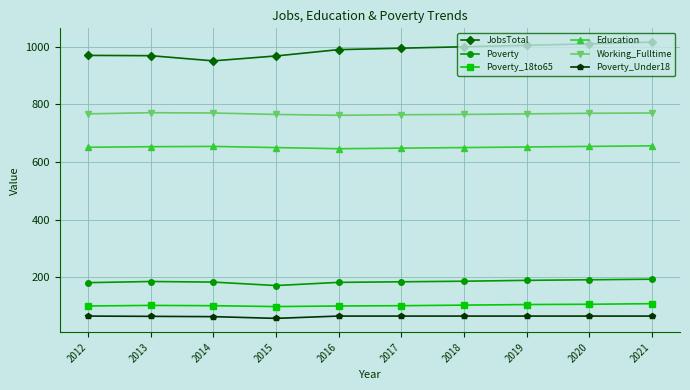

In JobsTotal, how many points are lower than both neighbors (excluding endpoints)?

1